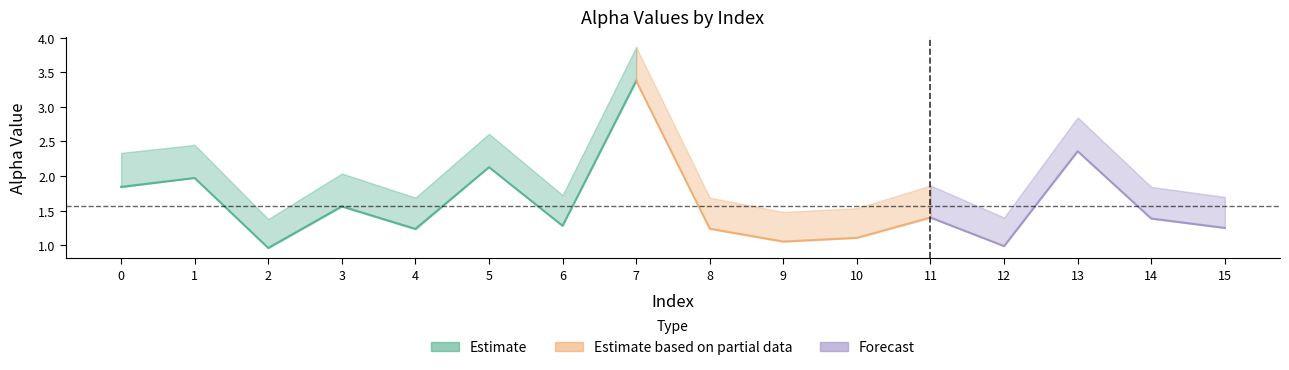

Reading left to right, extract all data points from this chart.

alpha_max_vals: 2.3	2.5	1.4	2.0	1.7	2.6	1.7	3.9	1.7	1.5	1.5	1.9	1.4	2.8	1.8	1.7
alpha_m_vals: 1.8	2.0	1.0	1.6	1.2	2.1	1.3	3.4	1.2	1.1	1.1	1.4	1.0	2.4	1.4	1.2
alpha_r_vals: 1.9	2.0	1.0	1.6	1.2	2.1	1.3	3.4	1.2	1.1	1.1	1.4	1.0	2.4	1.4	1.3